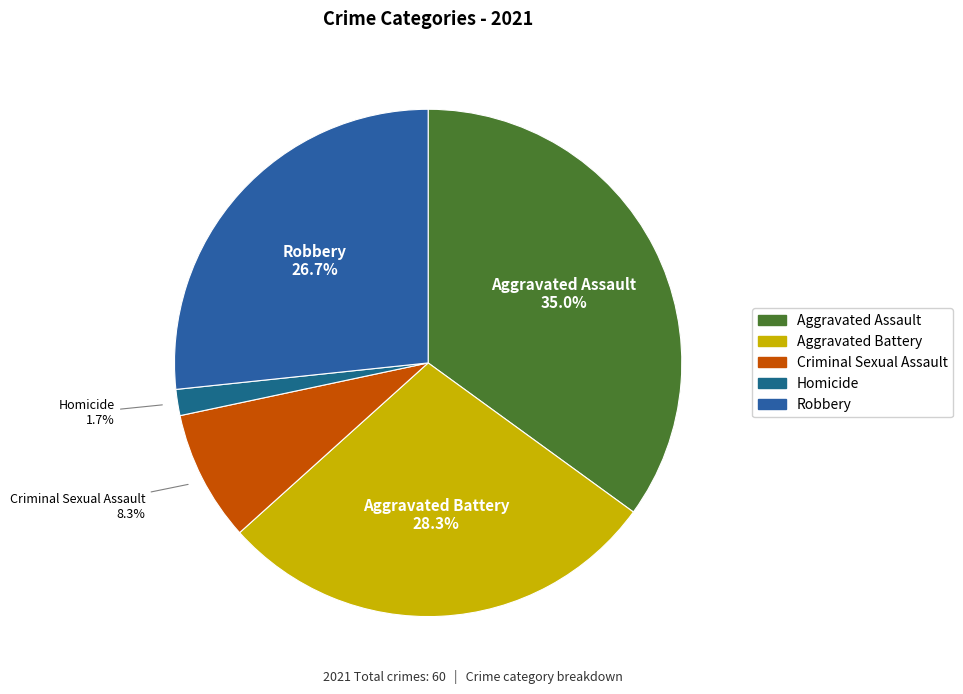

To the nearest percent, what portion does Aggravated Assault represent?

35%